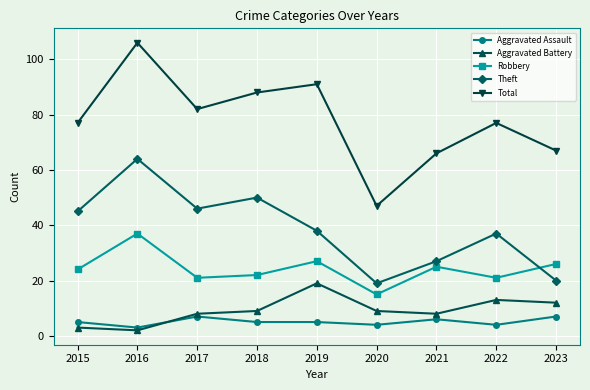

Reading left to right, what are all the values shown in this chart?

Aggravated Assault: 2015=5	2016=3	2017=7	2018=5	2019=5	2020=4	2021=6	2022=4	2023=7
Aggravated Battery: 2015=3	2016=2	2017=8	2018=9	2019=19	2020=9	2021=8	2022=13	2023=12
Robbery: 2015=24	2016=37	2017=21	2018=22	2019=27	2020=15	2021=25	2022=21	2023=26
Theft: 2015=45	2016=64	2017=46	2018=50	2019=38	2020=19	2021=27	2022=37	2023=20
Total: 2015=77	2016=106	2017=82	2018=88	2019=91	2020=47	2021=66	2022=77	2023=67